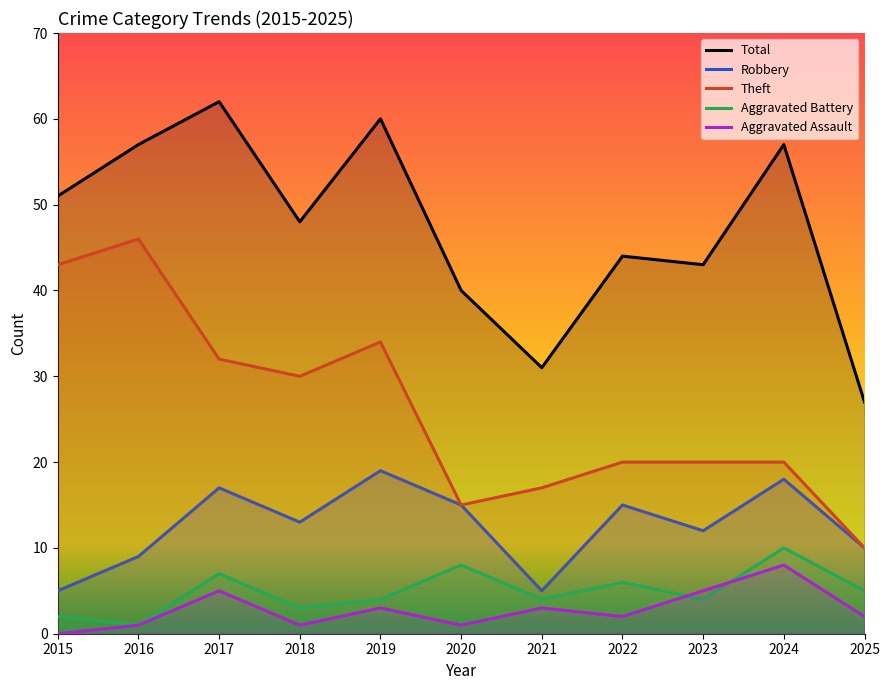

How many distinct data groups are displayed?

5